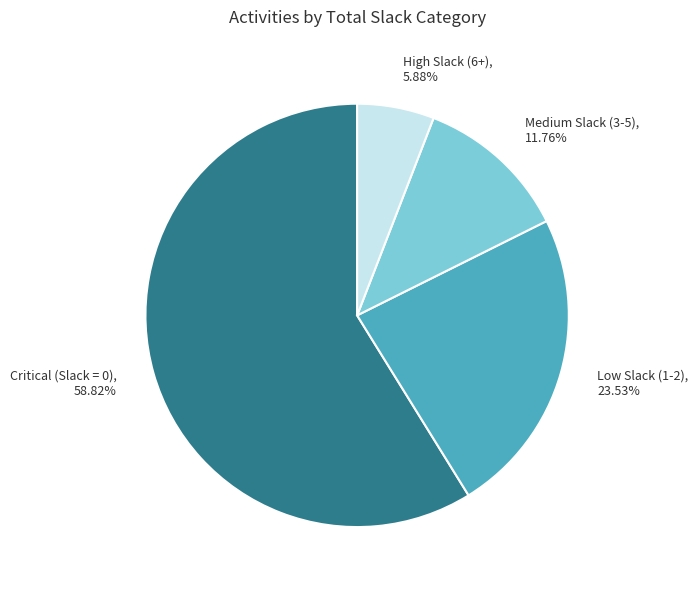

How many segments does this pie chart have?

4